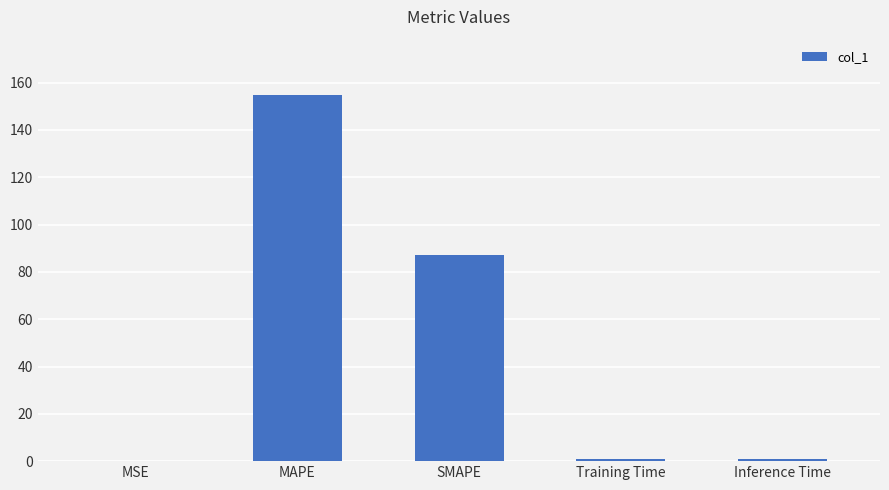

Read the value at SMAPE.

87.3